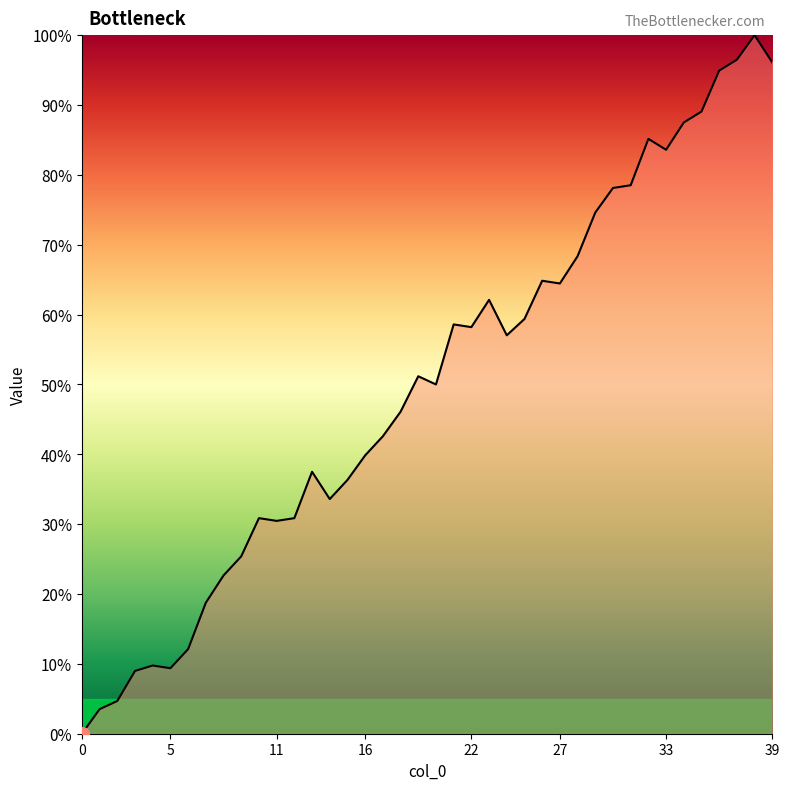

What is the greatest value displayed?

100.0